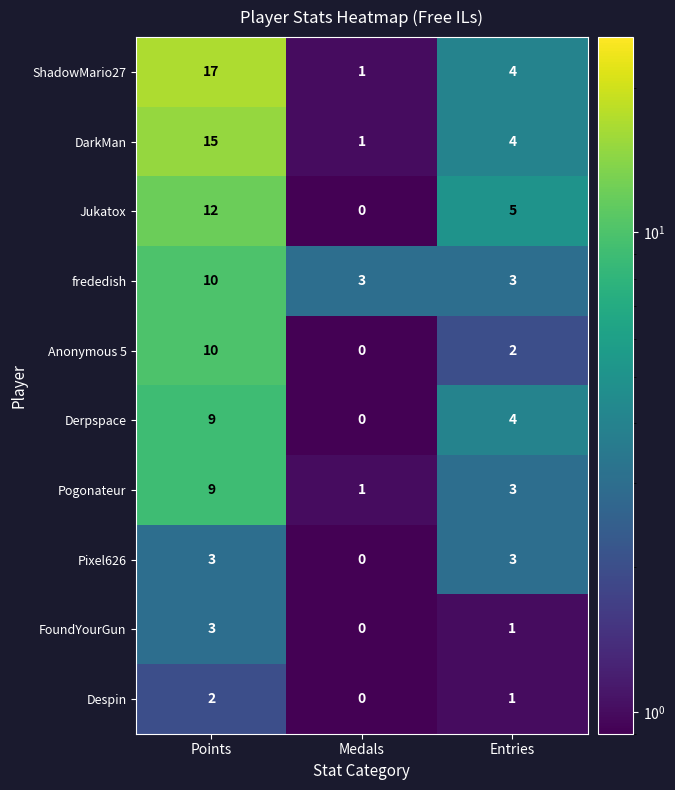

At which label is Derpspace closest to 4?

Entries